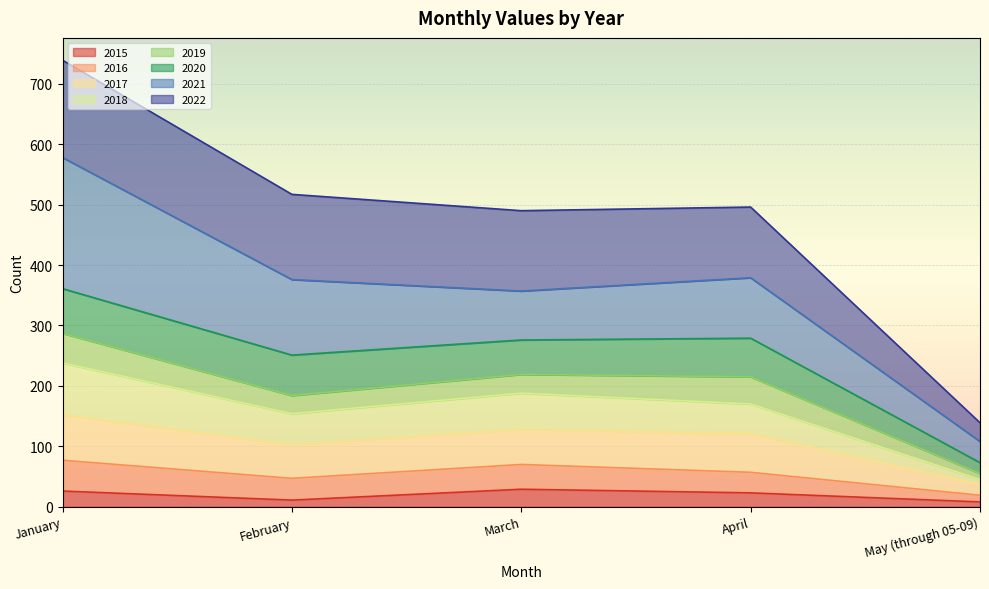

True or false: 2015 has a value of 23 at April.

True